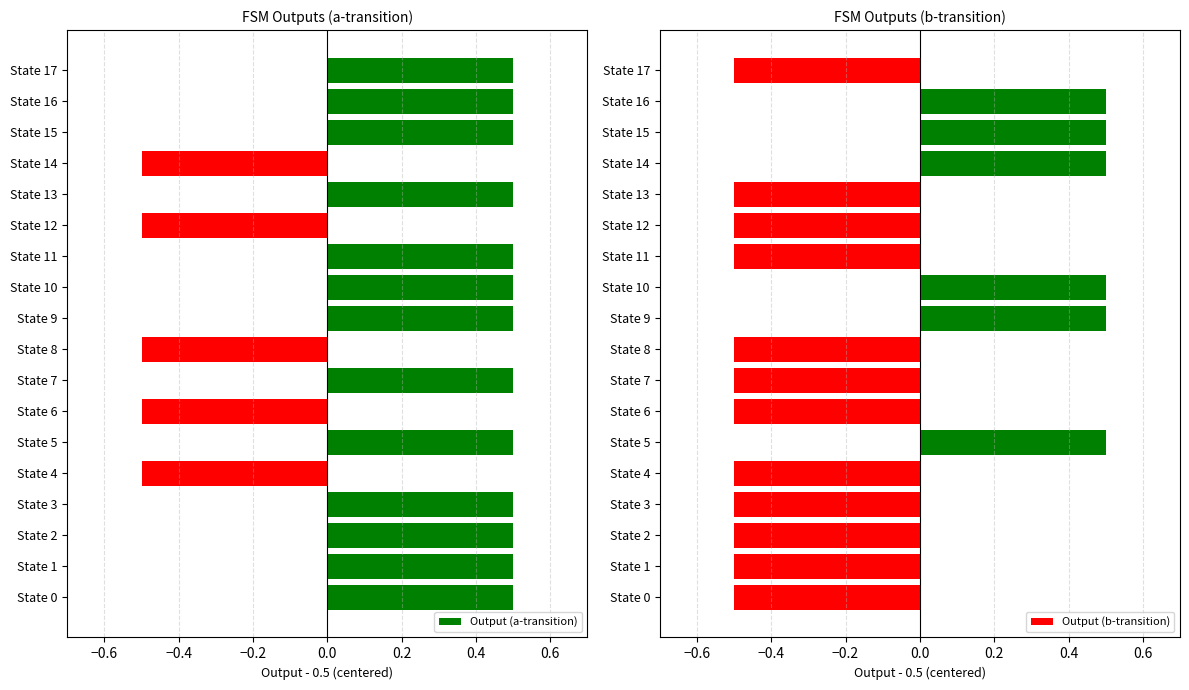

Does the chart contain stacked bars?

No